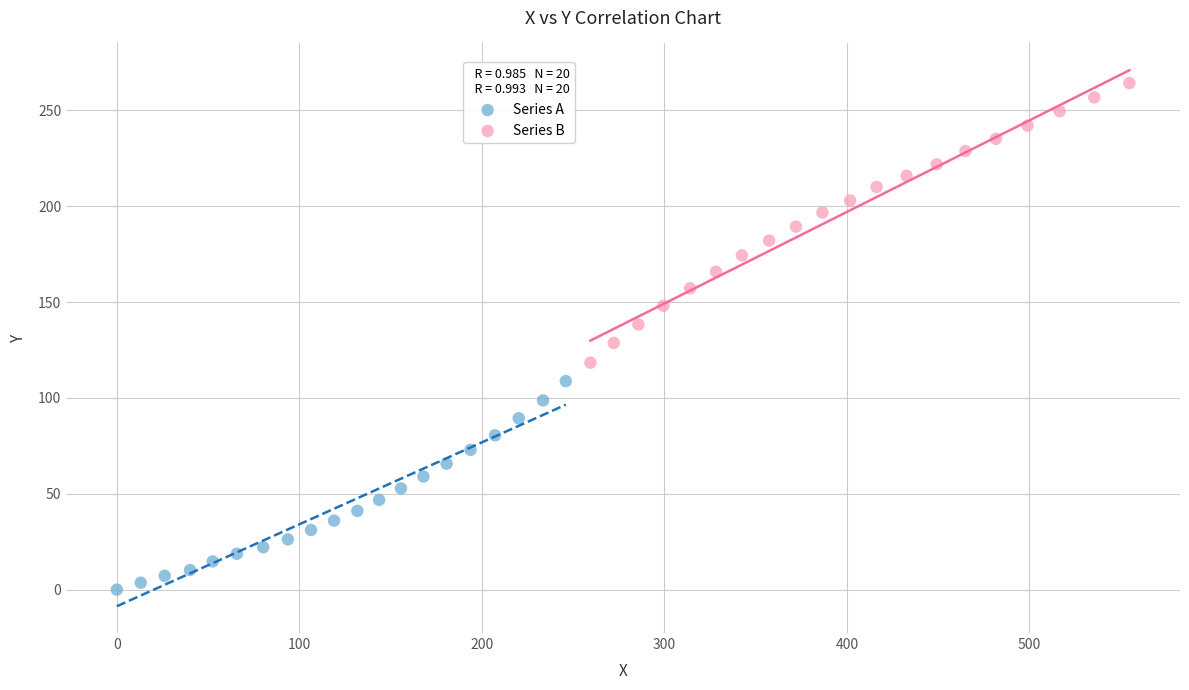

Which series contains the highest Y value?

Series B